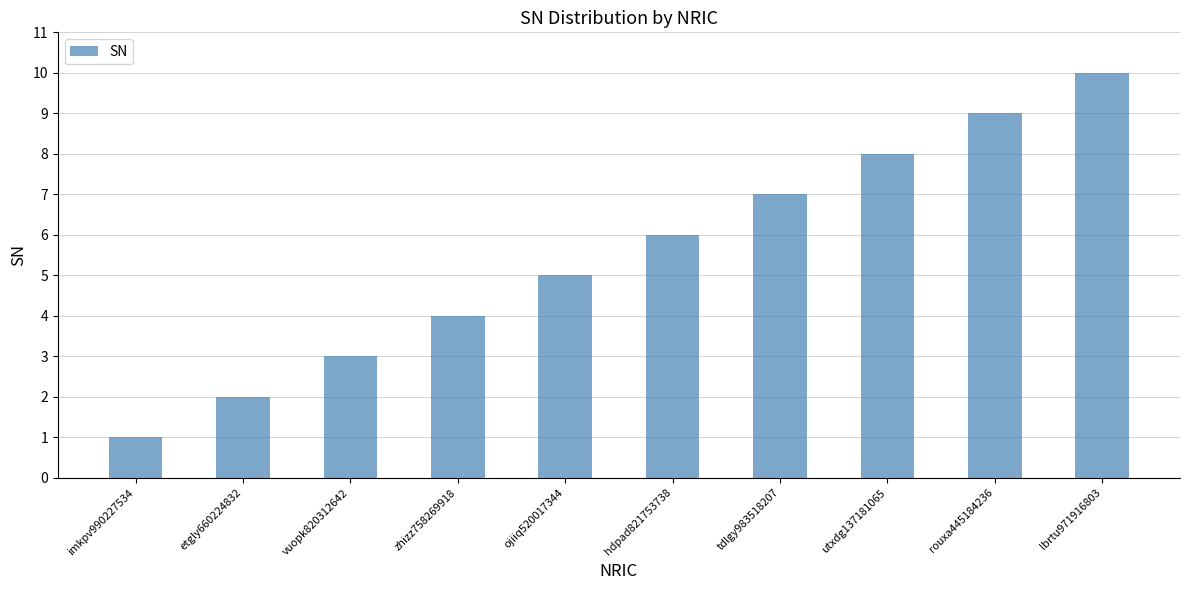

True or false: the data shows 5 at ojiiq520017344.

True